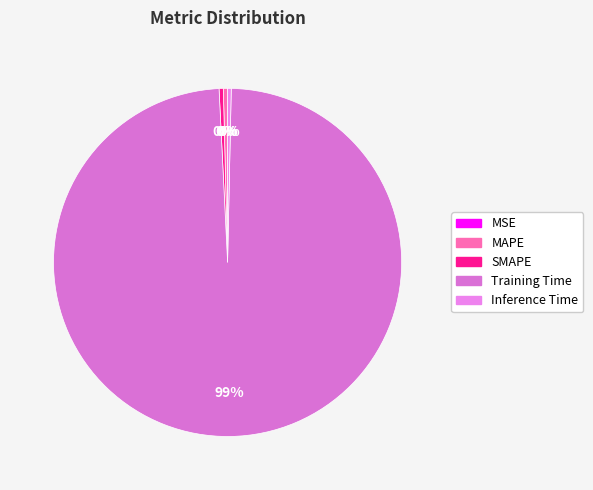

Count the number of slices in the pie.

5